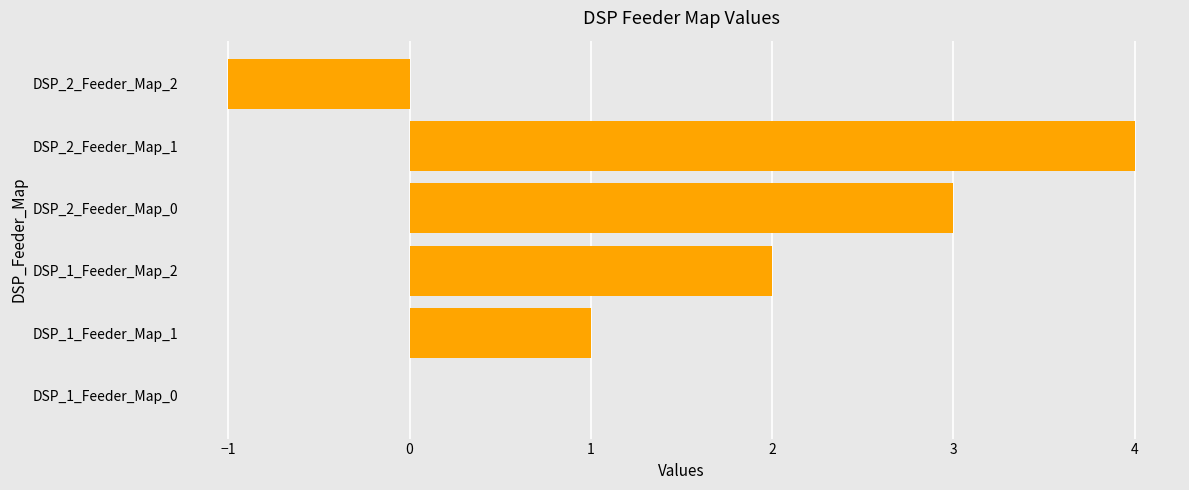

Reading bottom to top, what are all the values shown in this chart?

DSP_1_Feeder_Map_0=0	DSP_1_Feeder_Map_1=1	DSP_1_Feeder_Map_2=2	DSP_2_Feeder_Map_0=3	DSP_2_Feeder_Map_1=4	DSP_2_Feeder_Map_2=-1